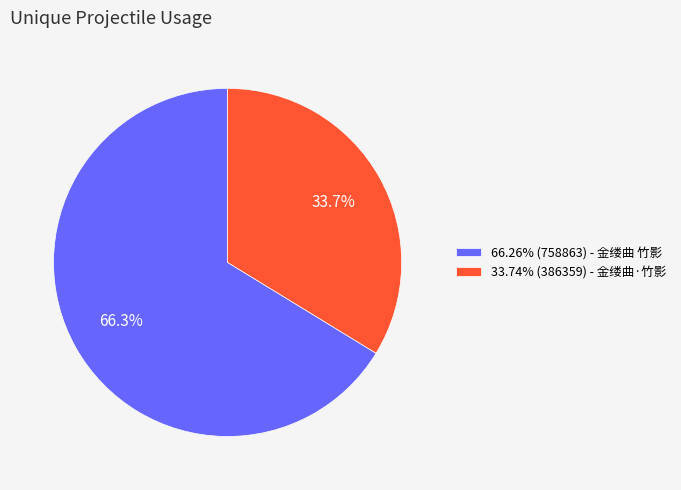

Is there any slice that represents more than half of the pie?

Yes